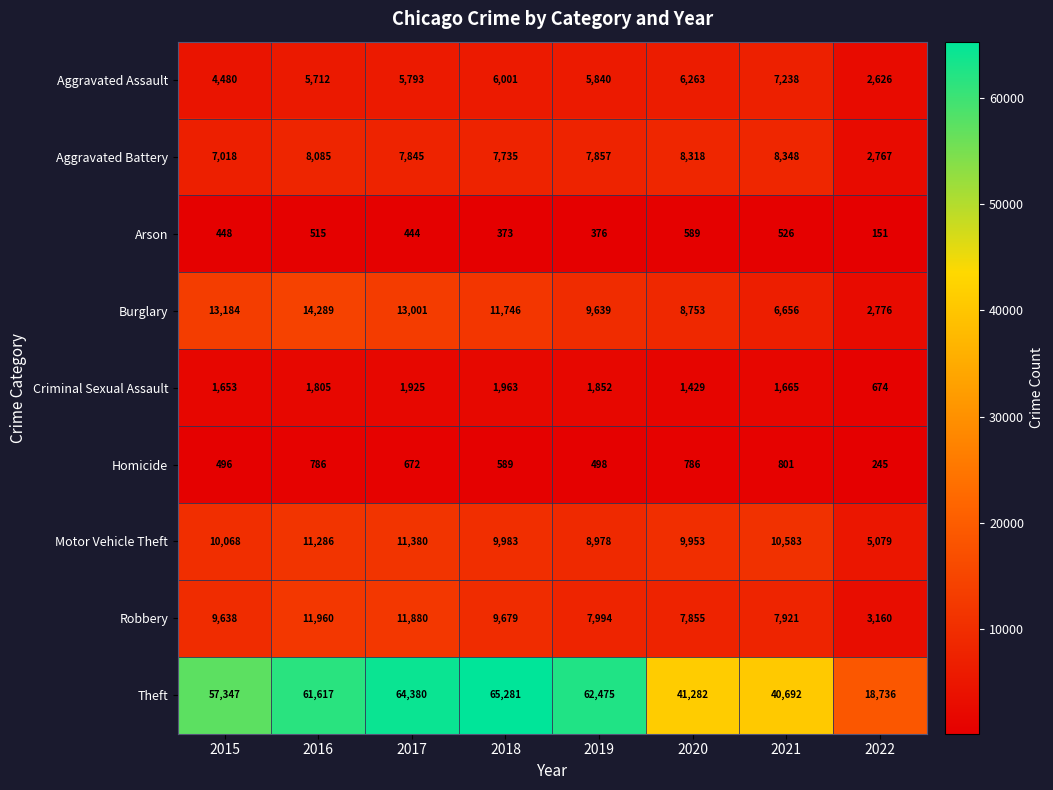

At 2018, list the series in order from largest to smallest.

Theft, Burglary, Motor Vehicle Theft, Robbery, Aggravated Battery, Aggravated Assault, Criminal Sexual Assault, Homicide, Arson